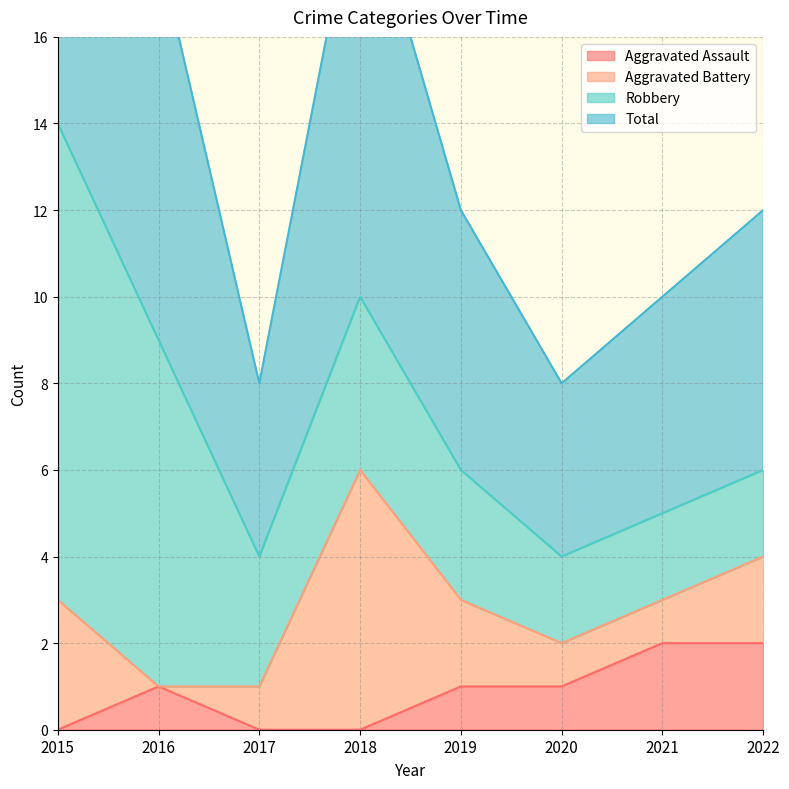

True or false: Aggravated Assault has a value of 1 at 2020.

True